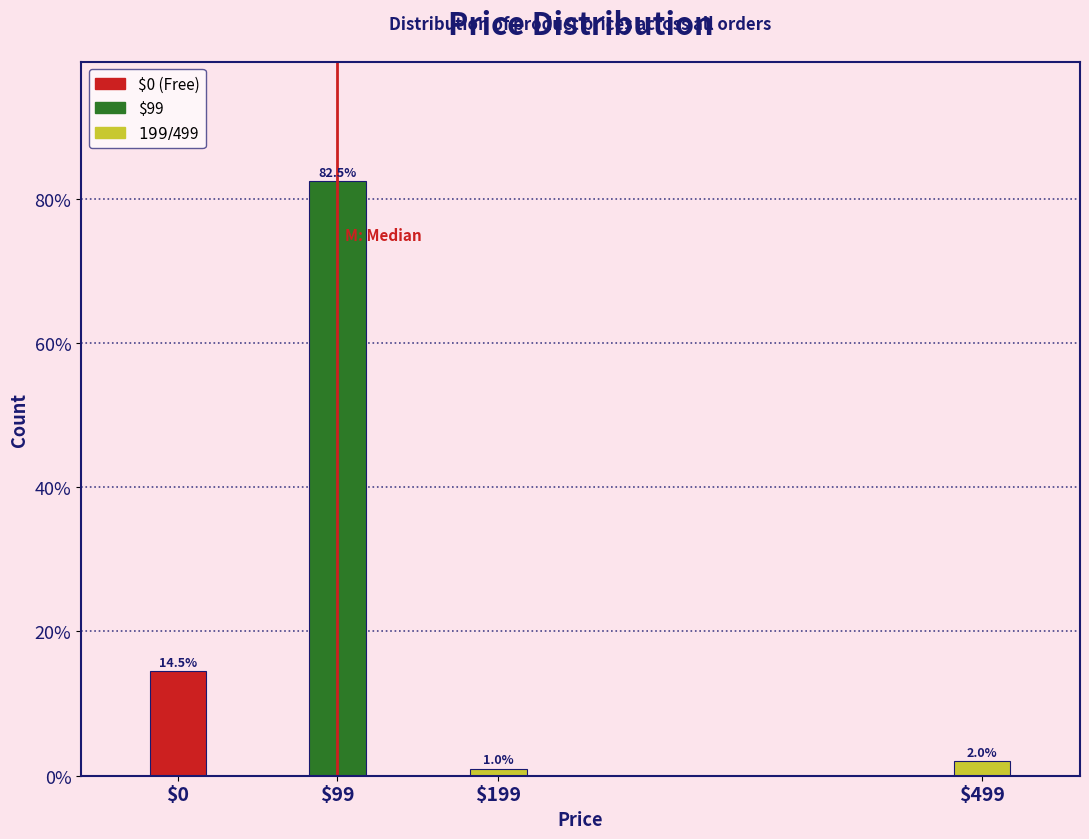

Reading left to right, what are all the values shown in this chart?

14.5	82.5	1.0	2.0